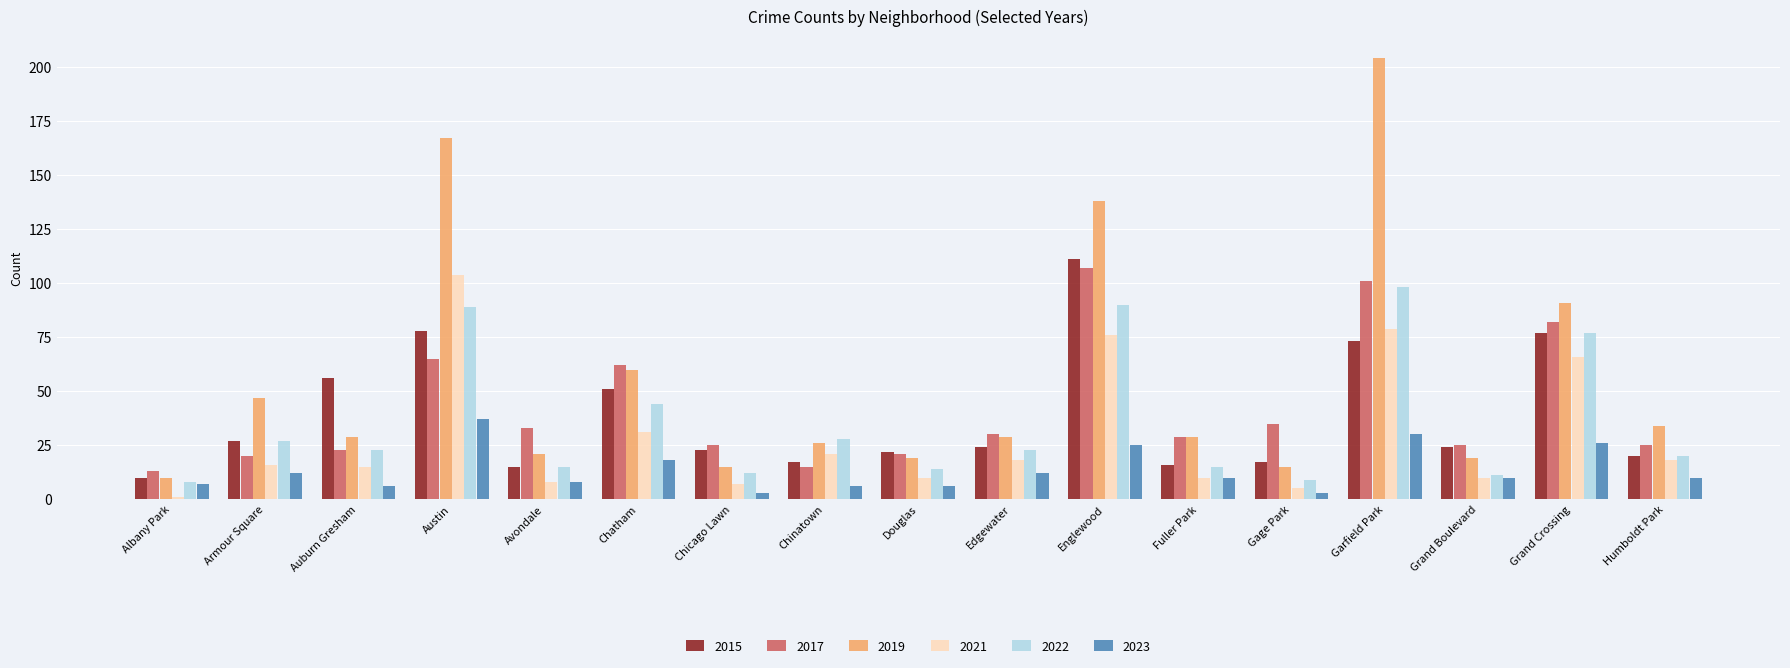

Reading left to right, list all the values displayed in this chart.

2015: Albany Park=10	Armour Square=27	Auburn Gresham=56	Austin=78	Avondale=15	Chatham=51	Chicago Lawn=23	Chinatown=17	Douglas=22	Edgewater=24	Englewood=111	Fuller Park=16	Gage Park=17	Garfield Park=73	Grand Boulevard=24	Grand Crossing=77	Humboldt Park=20
2017: Albany Park=13	Armour Square=20	Auburn Gresham=23	Austin=65	Avondale=33	Chatham=62	Chicago Lawn=25	Chinatown=15	Douglas=21	Edgewater=30	Englewood=107	Fuller Park=29	Gage Park=35	Garfield Park=101	Grand Boulevard=25	Grand Crossing=82	Humboldt Park=25
2019: Albany Park=10	Armour Square=47	Auburn Gresham=29	Austin=167	Avondale=21	Chatham=60	Chicago Lawn=15	Chinatown=26	Douglas=19	Edgewater=29	Englewood=138	Fuller Park=29	Gage Park=15	Garfield Park=204	Grand Boulevard=19	Grand Crossing=91	Humboldt Park=34
2021: Albany Park=1	Armour Square=16	Auburn Gresham=15	Austin=104	Avondale=8	Chatham=31	Chicago Lawn=7	Chinatown=21	Douglas=10	Edgewater=18	Englewood=76	Fuller Park=10	Gage Park=5	Garfield Park=79	Grand Boulevard=10	Grand Crossing=66	Humboldt Park=18
2022: Albany Park=8	Armour Square=27	Auburn Gresham=23	Austin=89	Avondale=15	Chatham=44	Chicago Lawn=12	Chinatown=28	Douglas=14	Edgewater=23	Englewood=90	Fuller Park=15	Gage Park=9	Garfield Park=98	Grand Boulevard=11	Grand Crossing=77	Humboldt Park=20
2023: Albany Park=7	Armour Square=12	Auburn Gresham=6	Austin=37	Avondale=8	Chatham=18	Chicago Lawn=3	Chinatown=6	Douglas=6	Edgewater=12	Englewood=25	Fuller Park=10	Gage Park=3	Garfield Park=30	Grand Boulevard=10	Grand Crossing=26	Humboldt Park=10